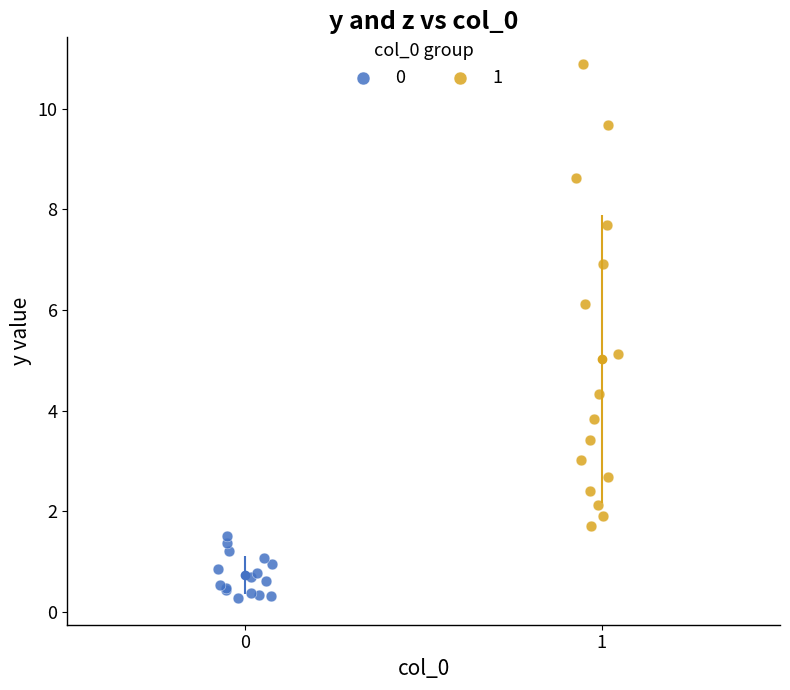

Which series contains the highest Y value?

1